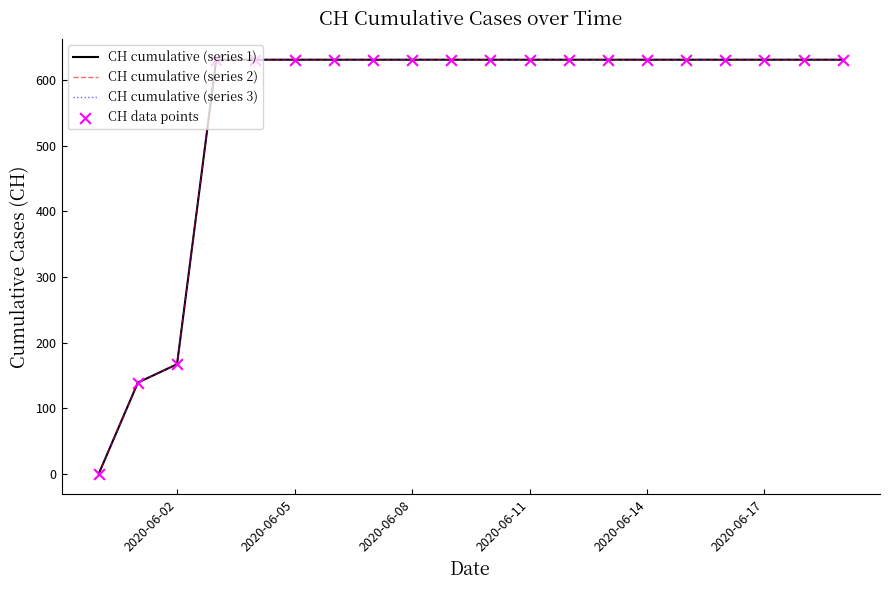

Does the chart have visible grid lines?

No